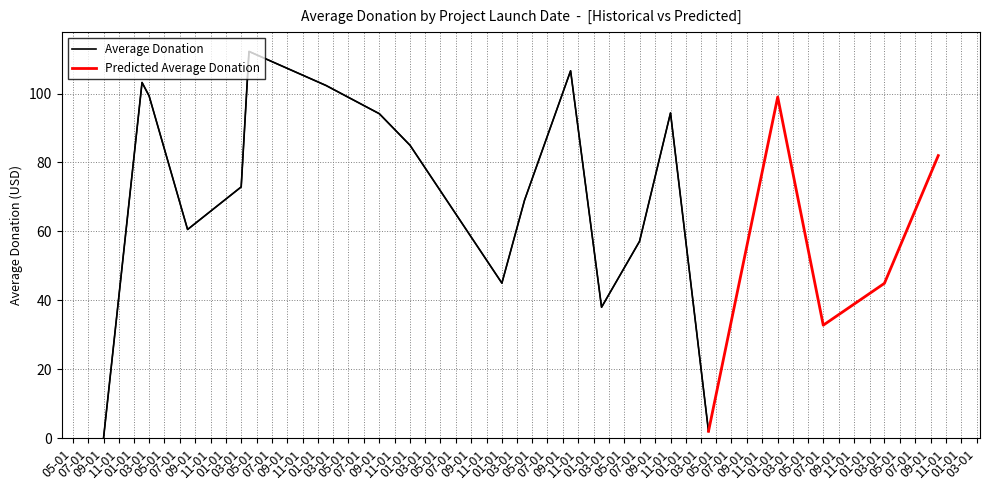

What is the approximate value of Average Donation by Month at 2011-03?

99.3